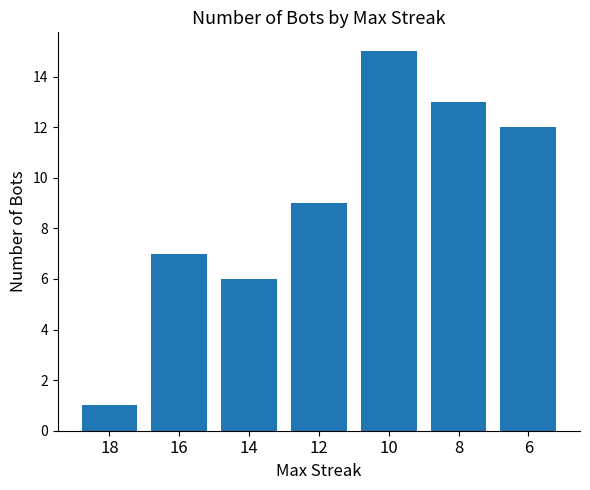

Reading right to left, transcribe all the data shown in this chart.

6=12	8=13	10=15	12=9	14=6	16=7	18=1